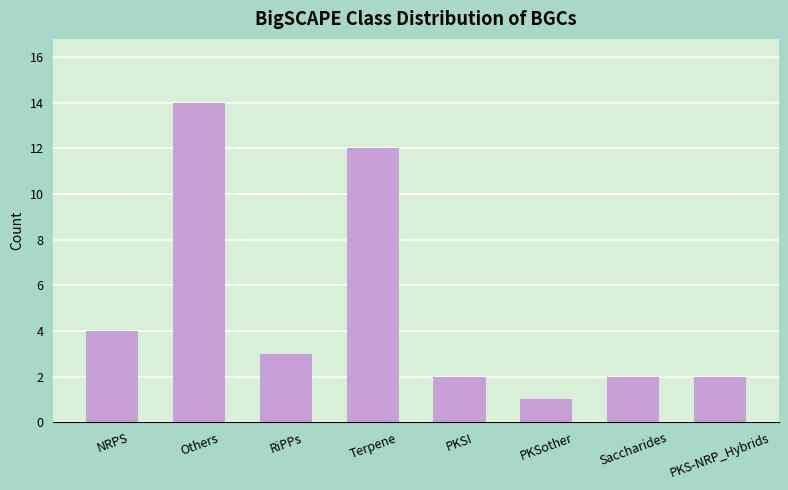

What is the difference between the values at Others and Saccharides?

12